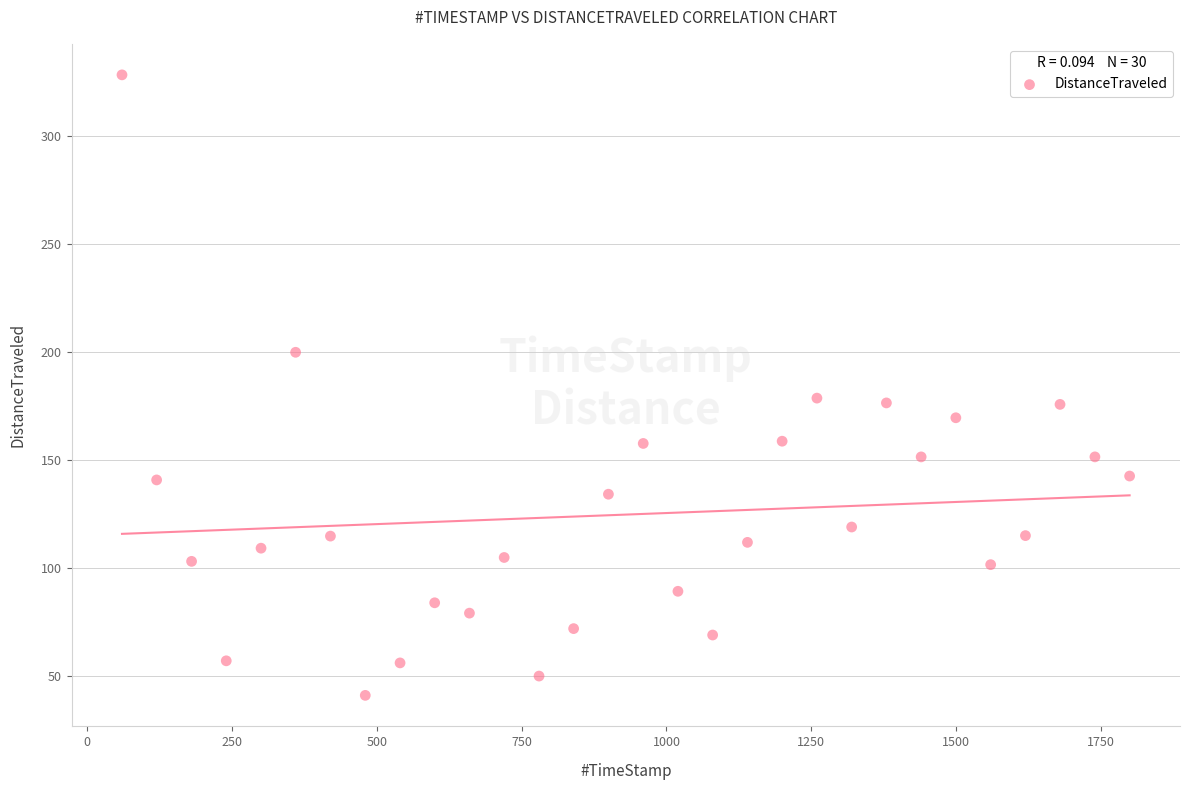

What is the range of Y values (max minus min)?

287.2